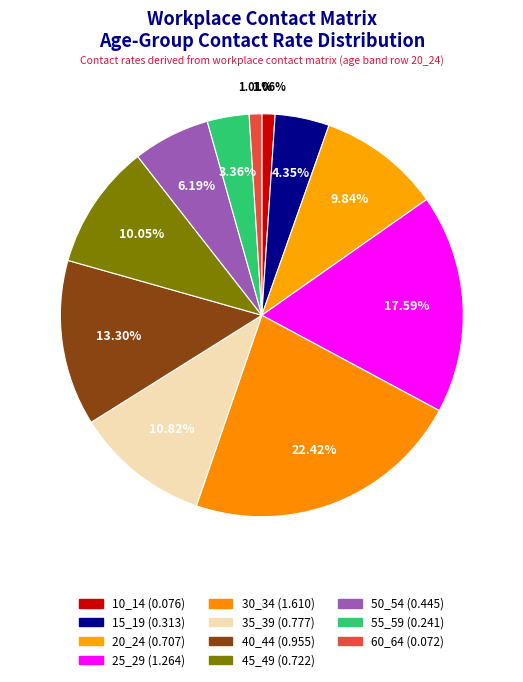

Between 30_34 and 45_49, which is larger?

30_34